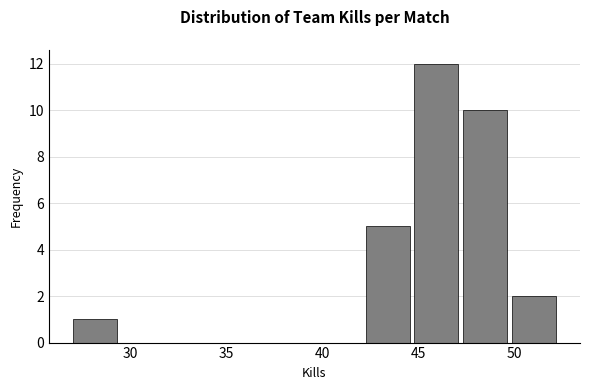

Reading left to right, transcribe this chart: for each bar, give the range it covers on the x-axis and its height. Neither the bar edges nor the heights are printed on the chart, so give them approximately, as read against the axes.

27.0 to 29.5: 1
29.5 to 32.0: 0
32.0 to 34.5: 0
34.5 to 37.0: 0
37.0 to 39.5: 0
39.5 to 42.5: 0
42.5 to 45.0: 5
45.0 to 47.5: 12
47.5 to 50.0: 10
50.0 to 52.5: 2